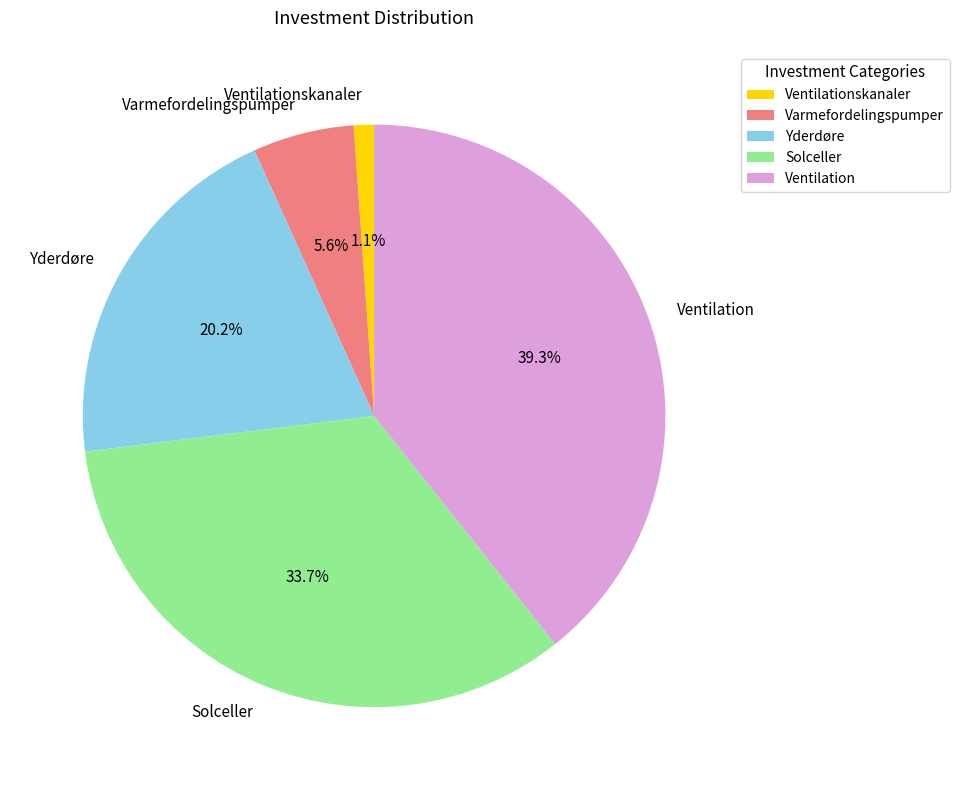

Between Varmefordelingspumper and Solceller, which is larger?

Solceller